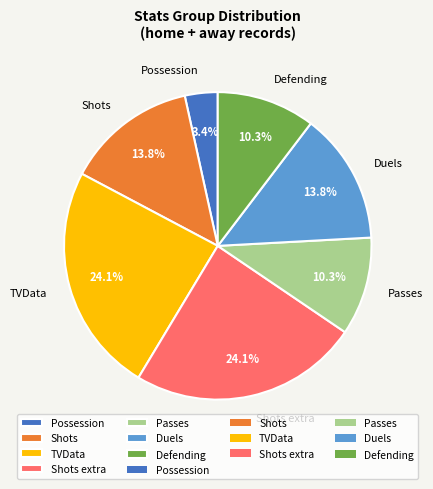

The Defending slice represents 1% of the pie. True or false?

False